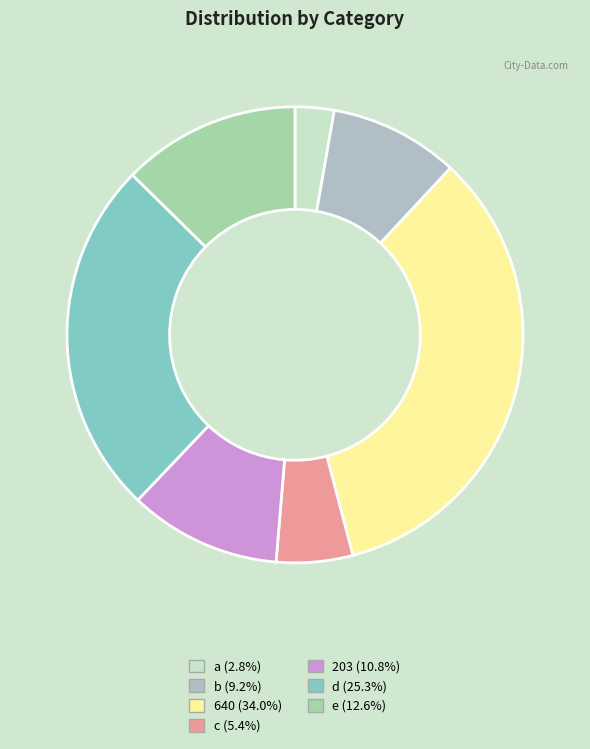

Is there any slice that represents more than half of the pie?

No